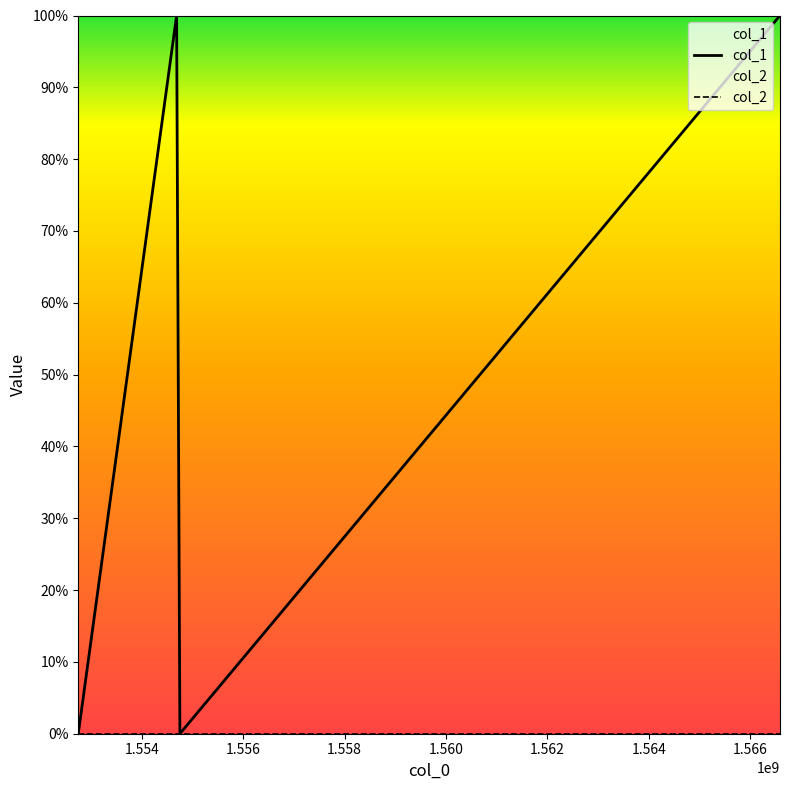

How many distinct data groups are displayed?

2